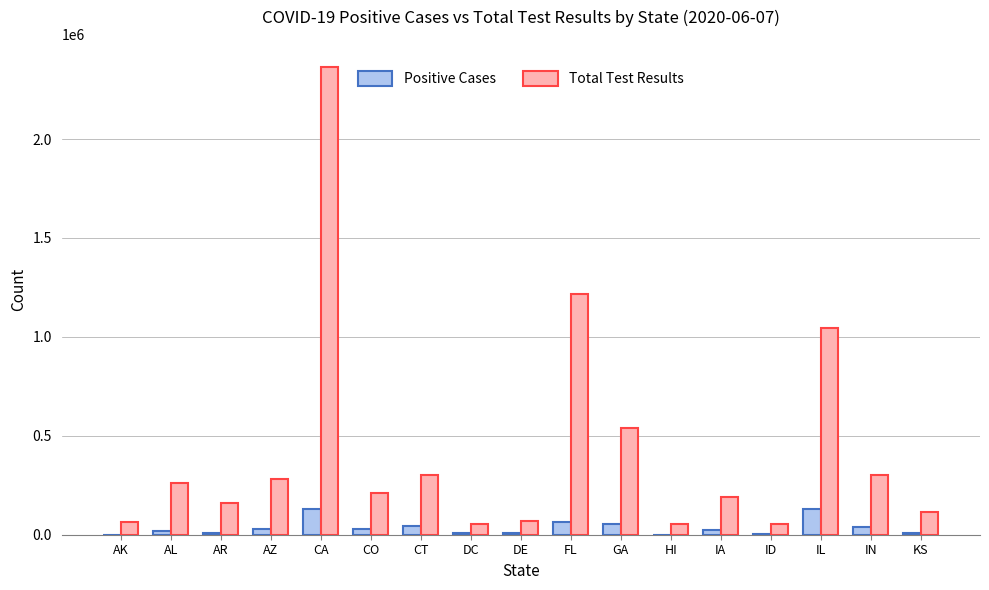

Between AK and AL, which series saw the biggest shift?

Total Test Results